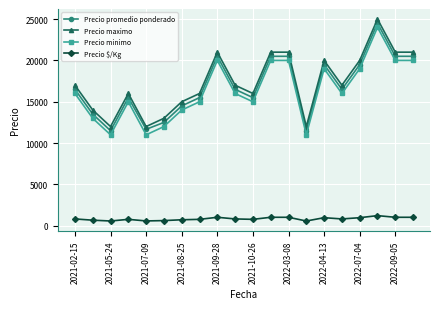

What is the greatest value displayed?

25000